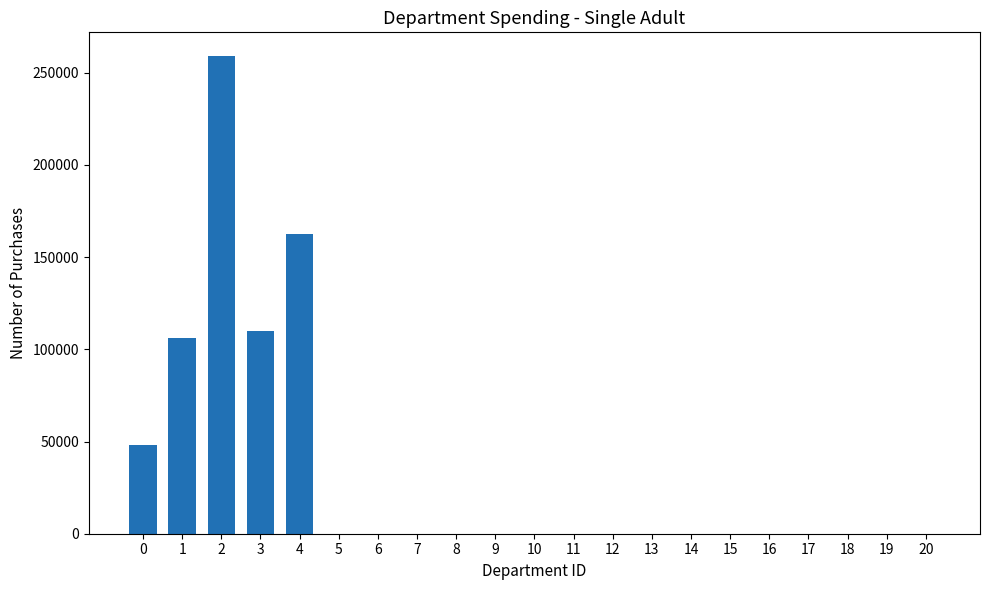

Reading right to left, extract all data points from this chart.

20=0	19=0	18=0	17=0	16=0	15=0	14=0	13=0	12=0	11=0	10=0	9=0	8=0	7=0	6=0	5=0	4=162541	3=109787	2=258983	1=106264	0=48075